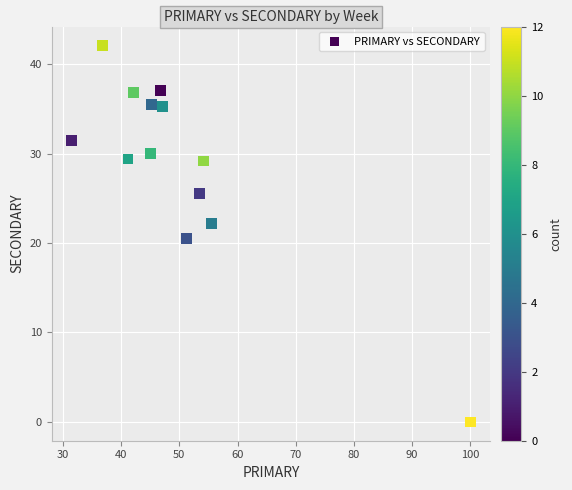

What Y value in the scatter plot is closest to 21?

20.5